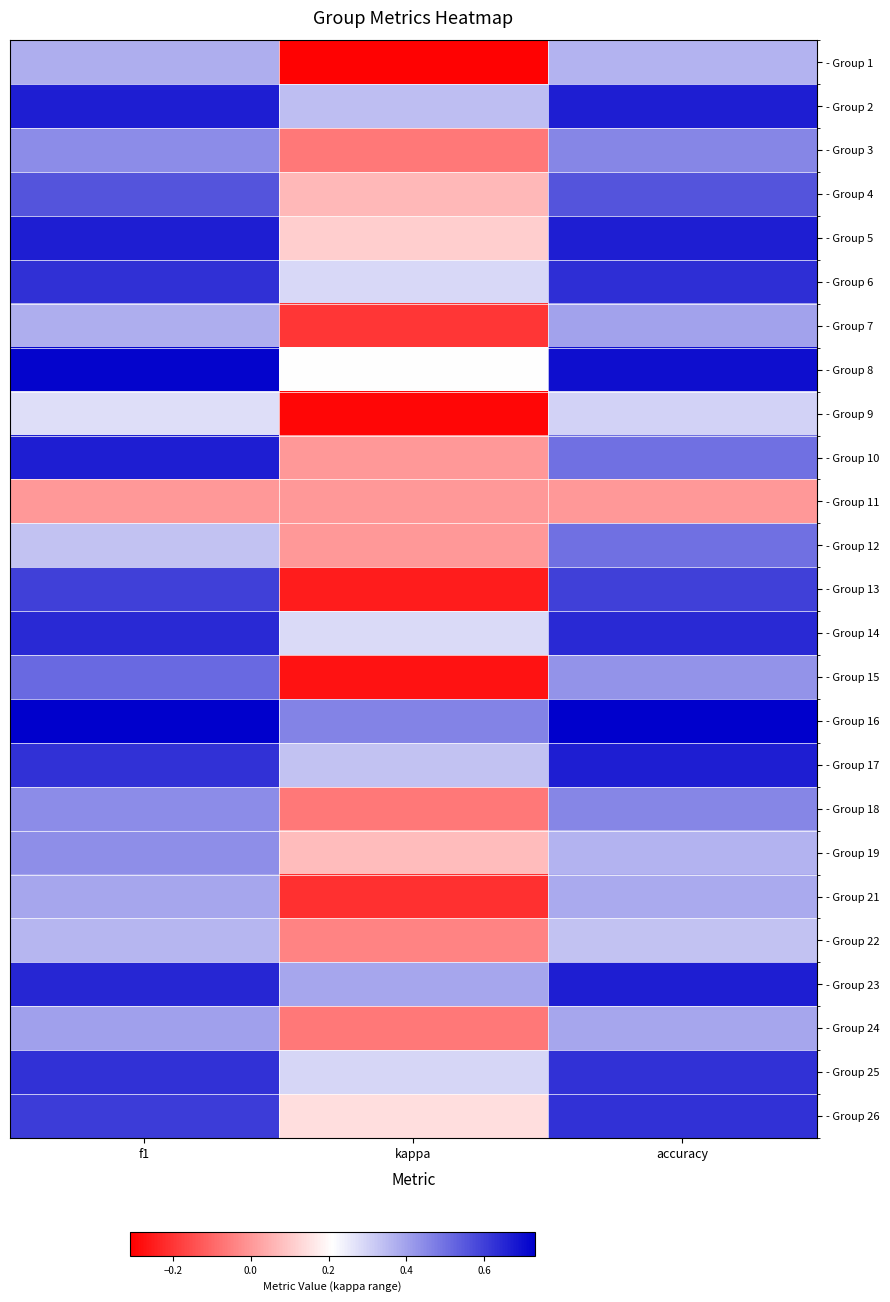

Rank the series at kappa from lowest to highest value.

- Group 1, - Group 9, - Group 15, - Group 13, - Group 21, - Group 7, - Group 24, - Group 3, - Group 18, - Group 22, - Group 10, - Group 11, - Group 12, - Group 4, - Group 19, - Group 5, - Group 26, - Group 8, - Group 14, - Group 6, - Group 25, - Group 17, - Group 2, - Group 23, - Group 16